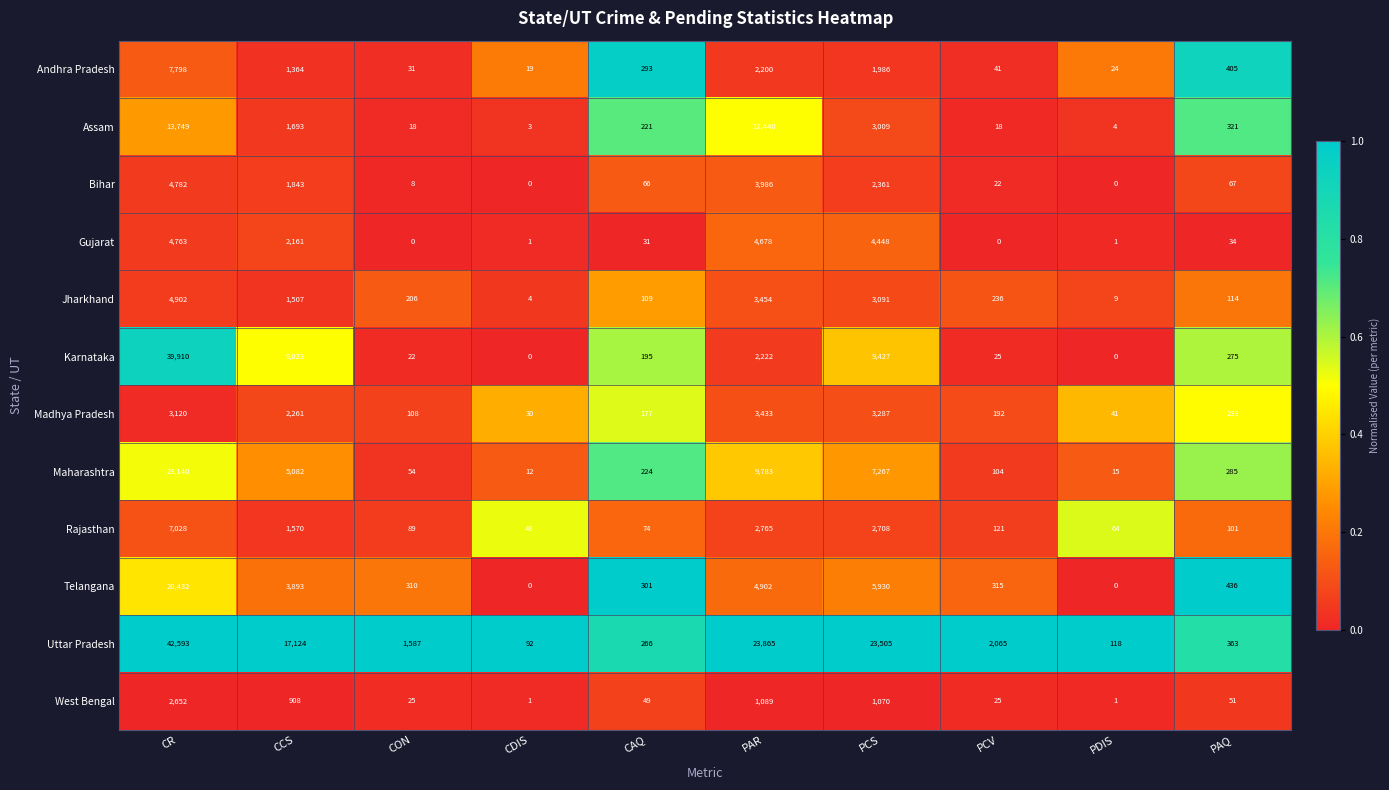

At PCS, list the series in order from largest to smallest.

Uttar Pradesh, Karnataka, Maharashtra, Telangana, Gujarat, Madhya Pradesh, Jharkhand, Assam, Rajasthan, Bihar, Andhra Pradesh, West Bengal